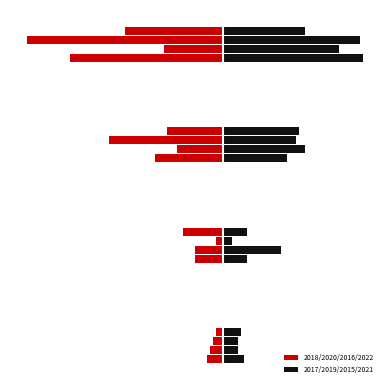

What is the minimum value shown in the chart?

-50